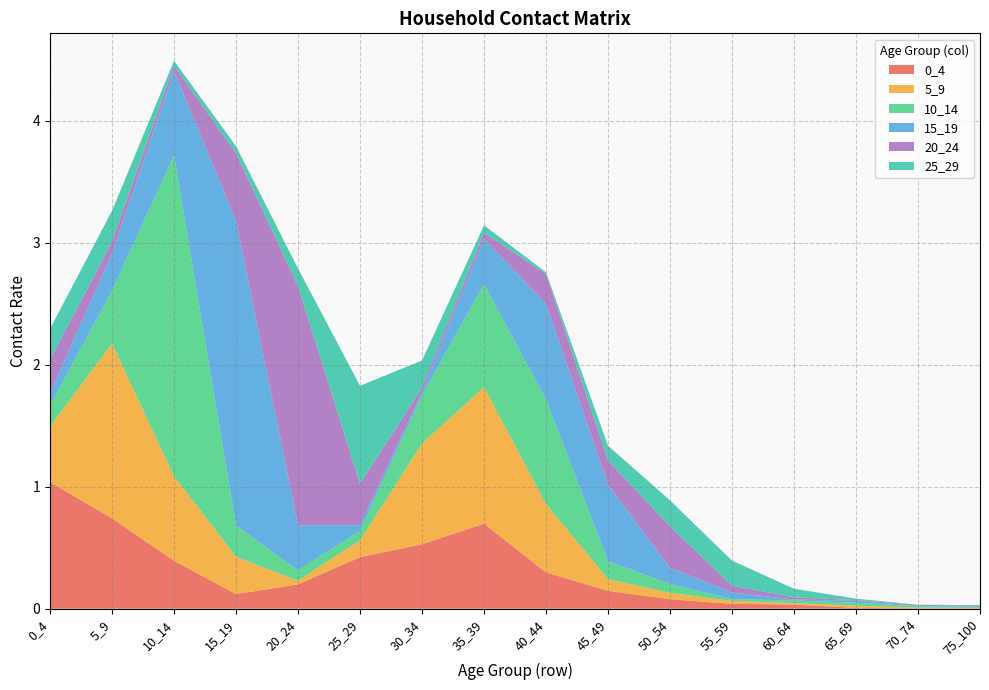

Reading left to right, what are all the values shown in this chart?

0_4: 0_4=1.0	5_9=0.7	10_14=0.4	15_19=0.1	20_24=0.2	25_29=0.4	30_34=0.5	35_39=0.7	40_44=0.3	45_49=0.1	50_54=0.1	55_59=0.0	60_64=0.0	65_69=0.0	70_74=0.0	75_100=0.0
5_9: 0_4=0.5	5_9=1.4	10_14=0.7	15_19=0.3	20_24=0.0	25_29=0.1	30_34=0.8	35_39=1.1	40_44=0.6	45_49=0.1	50_54=0.1	55_59=0.0	60_64=0.0	65_69=0.0	70_74=0.0	75_100=0.0
10_14: 0_4=0.2	5_9=0.4	10_14=2.6	15_19=0.3	20_24=0.1	25_29=0.1	30_34=0.4	35_39=0.8	40_44=0.9	45_49=0.1	50_54=0.1	55_59=0.0	60_64=0.0	65_69=0.0	70_74=0.0	75_100=0.0
15_19: 0_4=0.1	5_9=0.3	10_14=0.7	15_19=2.5	20_24=0.4	25_29=0.0	30_34=0.0	35_39=0.4	40_44=0.8	45_49=0.6	50_54=0.1	55_59=0.1	60_64=0.0	65_69=0.0	70_74=0.0	75_100=0.0
20_24: 0_4=0.3	5_9=0.1	10_14=0.0	15_19=0.6	20_24=2.0	25_29=0.3	30_34=0.0	35_39=0.1	40_44=0.2	45_49=0.2	50_54=0.3	55_59=0.1	60_64=0.0	65_69=0.0	70_74=0.0	75_100=0.0
25_29: 0_4=0.3	5_9=0.3	10_14=0.0	15_19=0.1	20_24=0.1	25_29=0.8	30_34=0.2	35_39=0.1	40_44=0.0	45_49=0.1	50_54=0.2	55_59=0.2	60_64=0.1	65_69=0.0	70_74=0.0	75_100=0.0